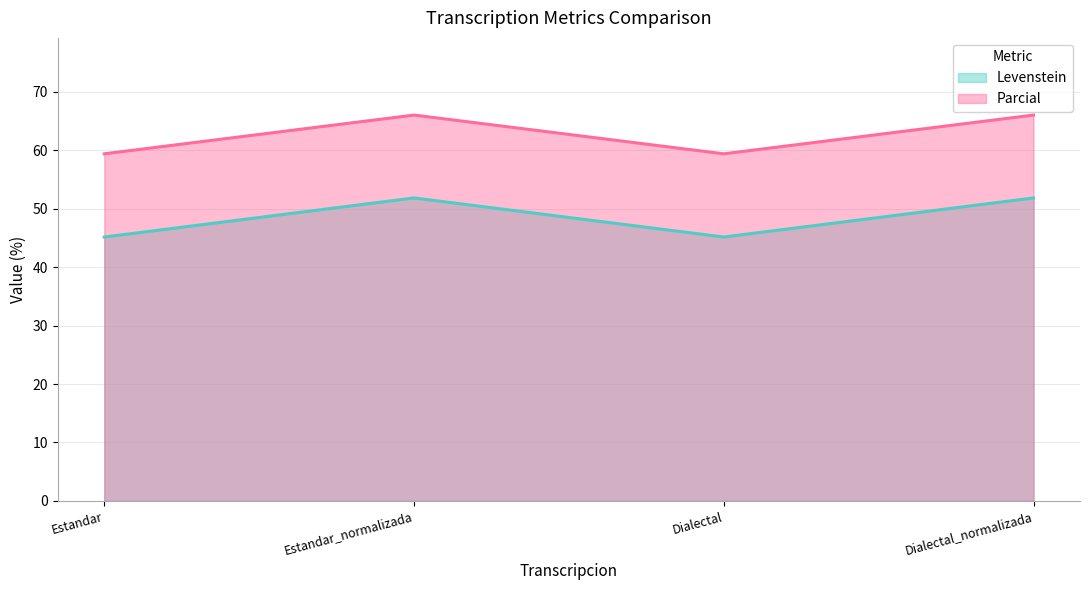

At how many categories does at least one series exceed 62?

2